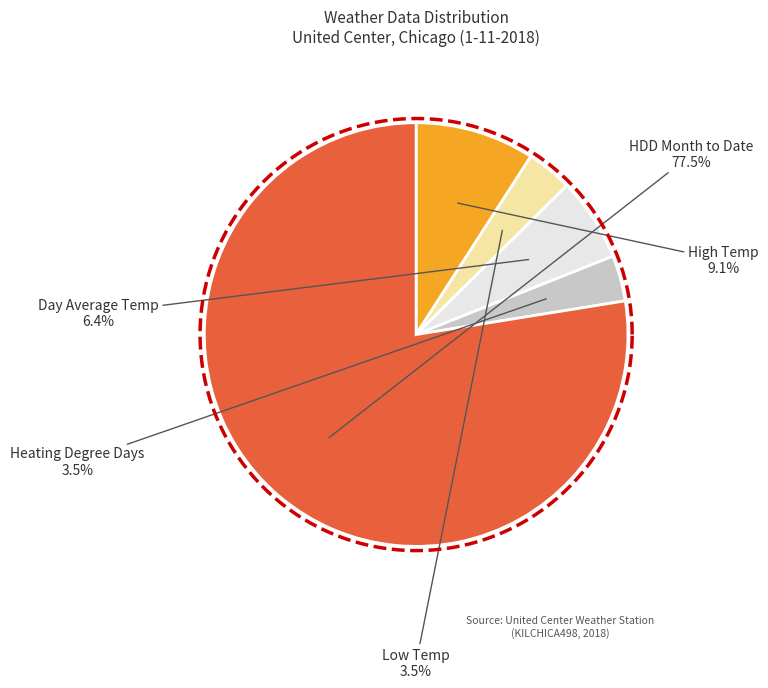

Which has a higher value, High Temp or Day Average Temp?

High Temp